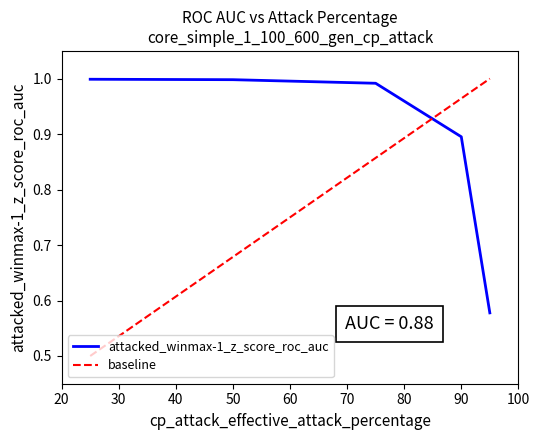

Does the chart have visible grid lines?

No